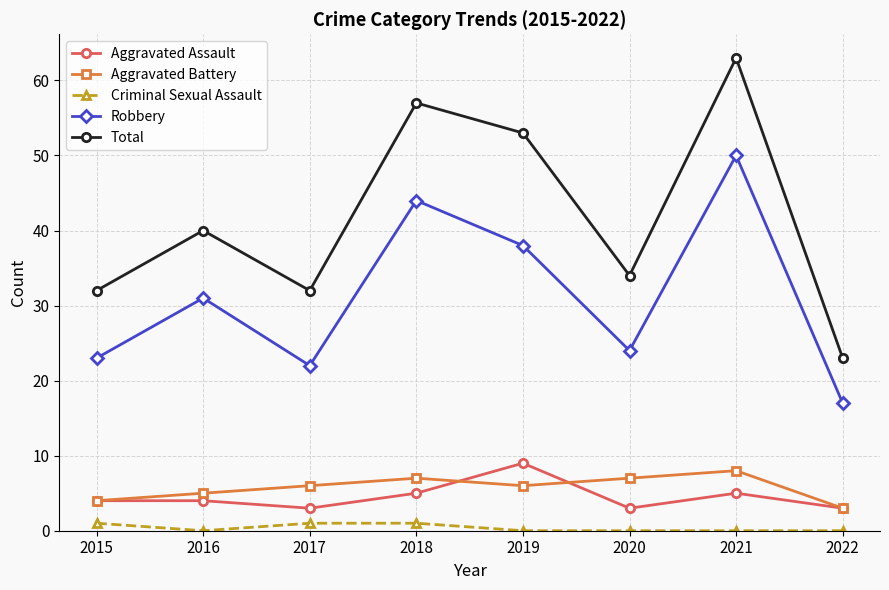

True or false: Aggravated Assault has a value of 4 at 2015.

True